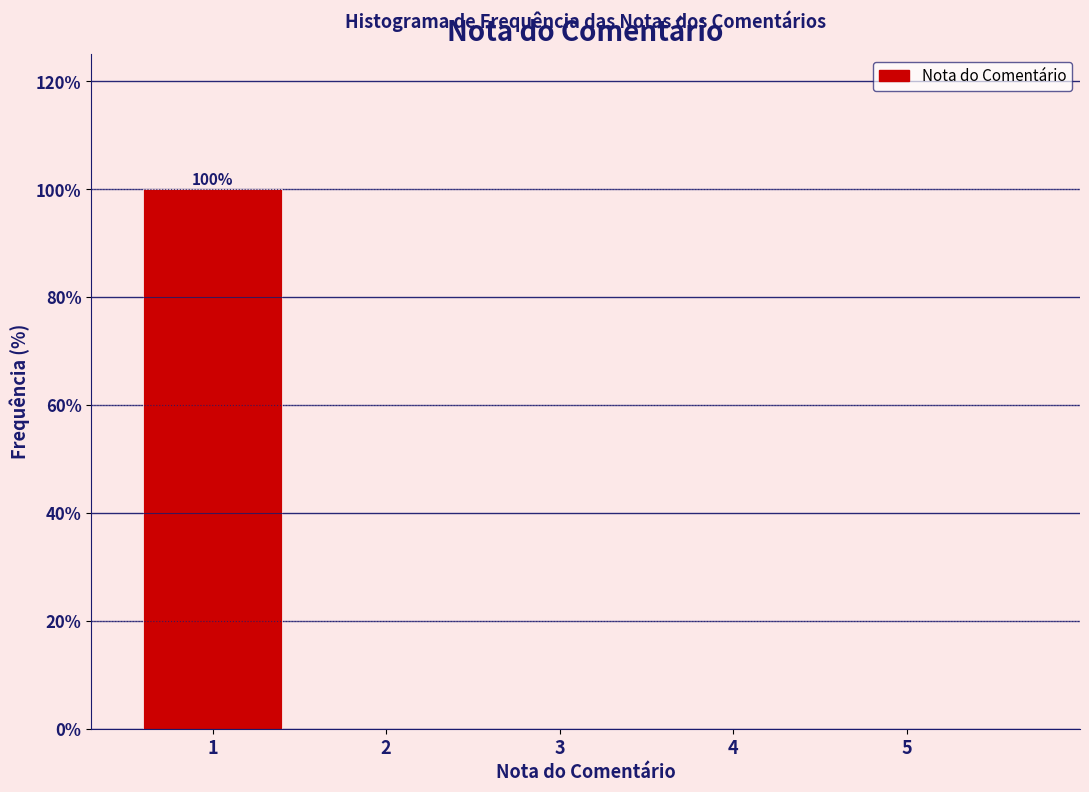

Reading left to right, extract all data points from this chart.

1=100	2=0	3=0	4=0	5=0